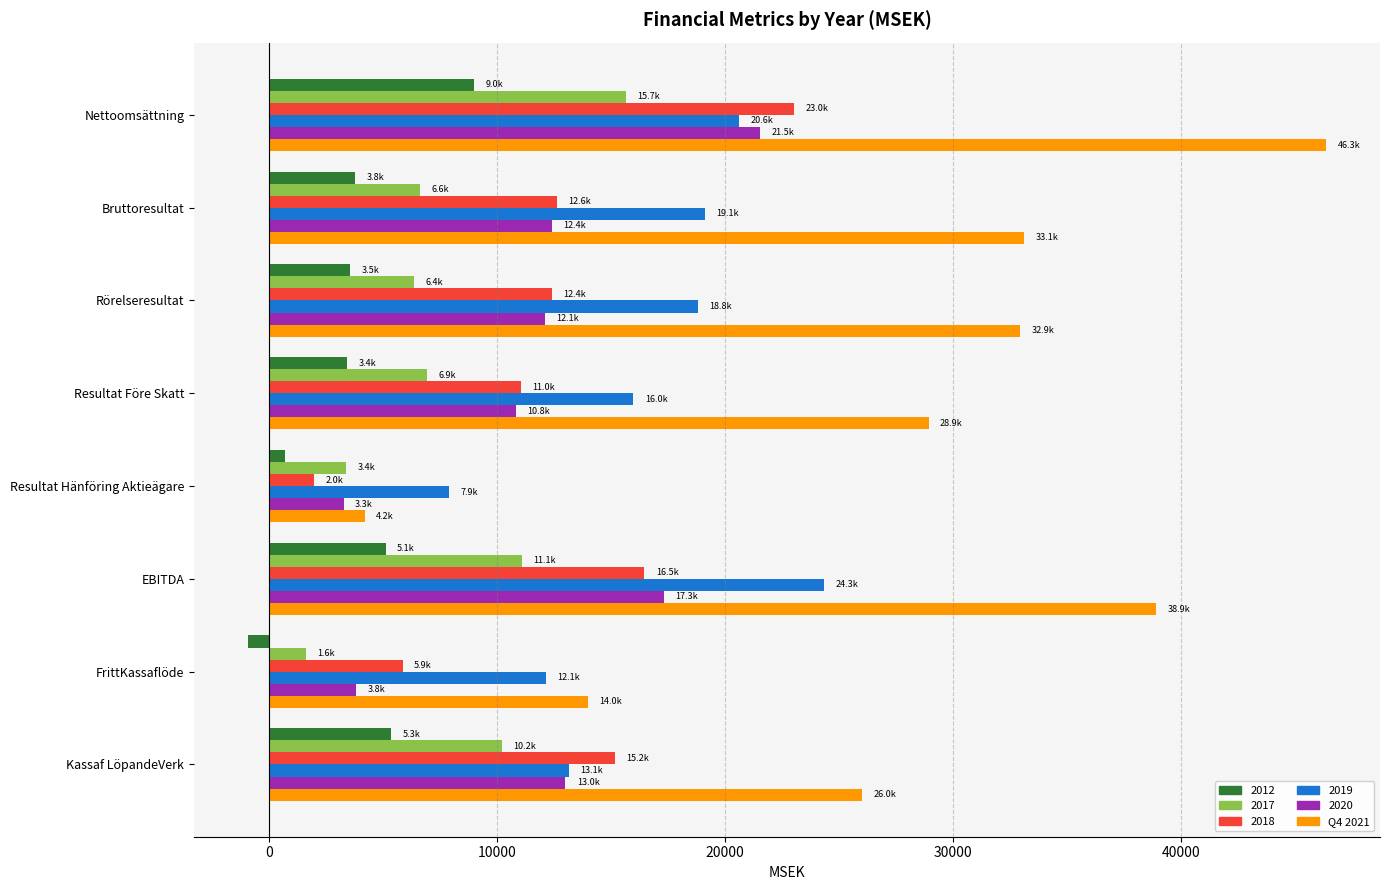

Between Nettoomsättning and Bruttoresultat, which series saw the biggest shift?

Q4 2021